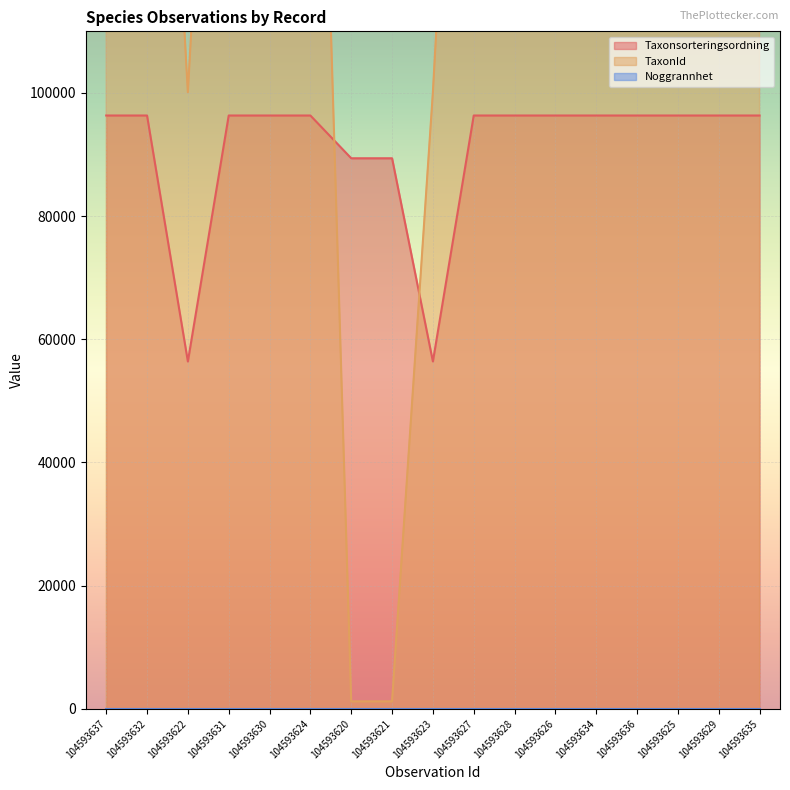

Where is TaxonId nearest to the value 110994?

104593622